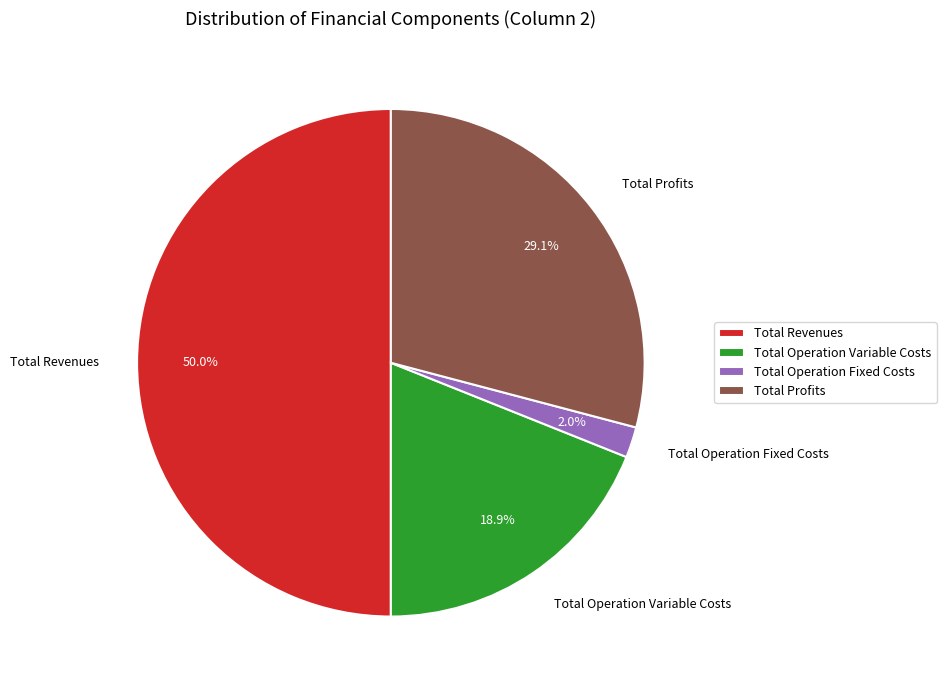

Which slice represents more than half of the pie?

Total Revenues